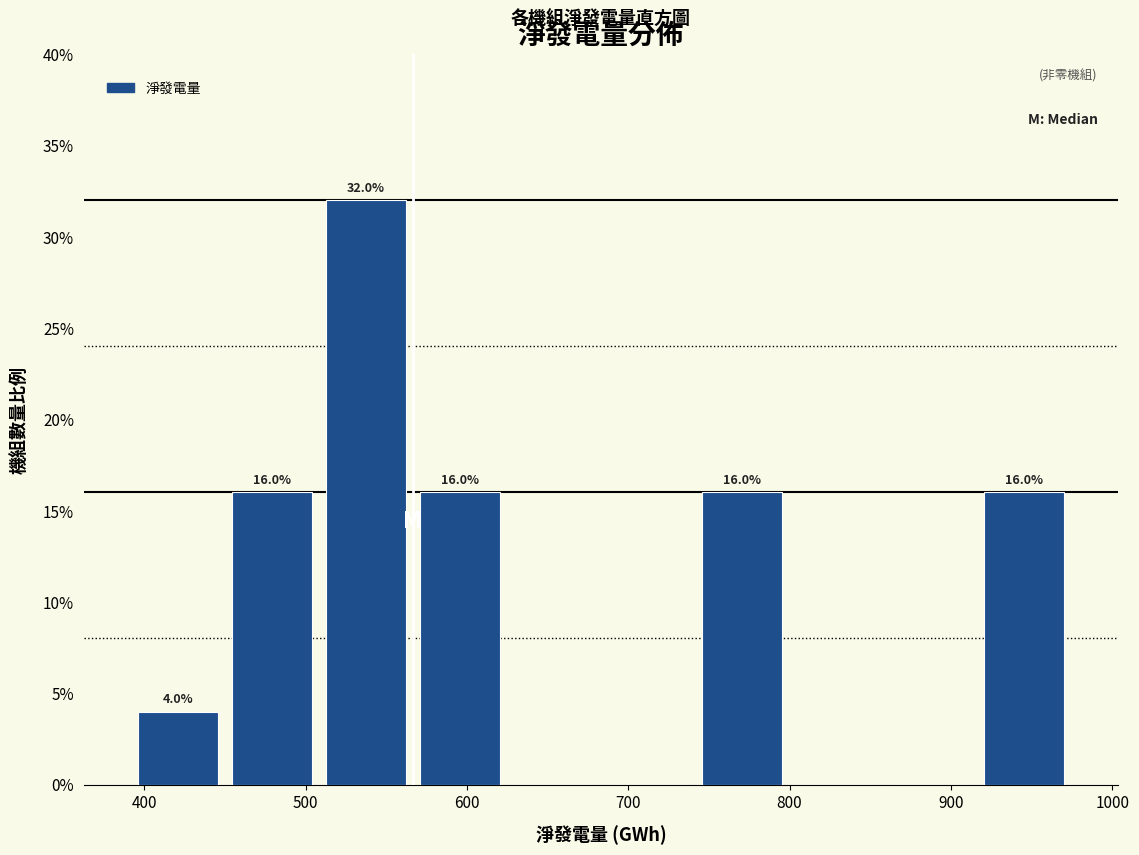

Which range on the x-axis has the tallest bar?

510 to 570